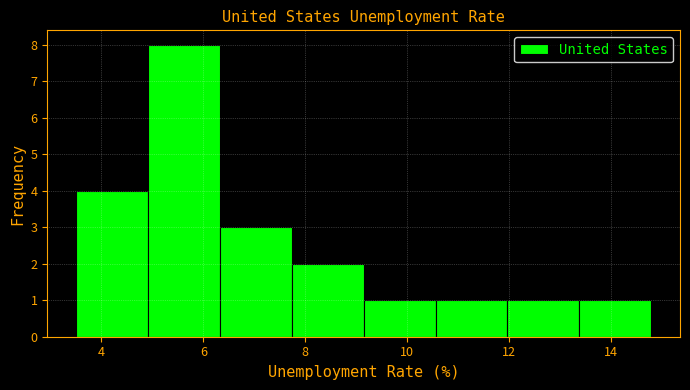

Reading left to right, transcribe this chart: for each bar, give the range it covers on the x-axis and its height. Neither the bar edges nor the heights are printed on the chart, so give them approximately, as read against the axes.

3.6 to 5.0: 4
5.0 to 6.4: 8
6.4 to 7.8: 3
7.8 to 9.2: 2
9.2 to 10.6: 1
10.6 to 12.0: 1
12.0 to 13.4: 1
13.4 to 14.8: 1